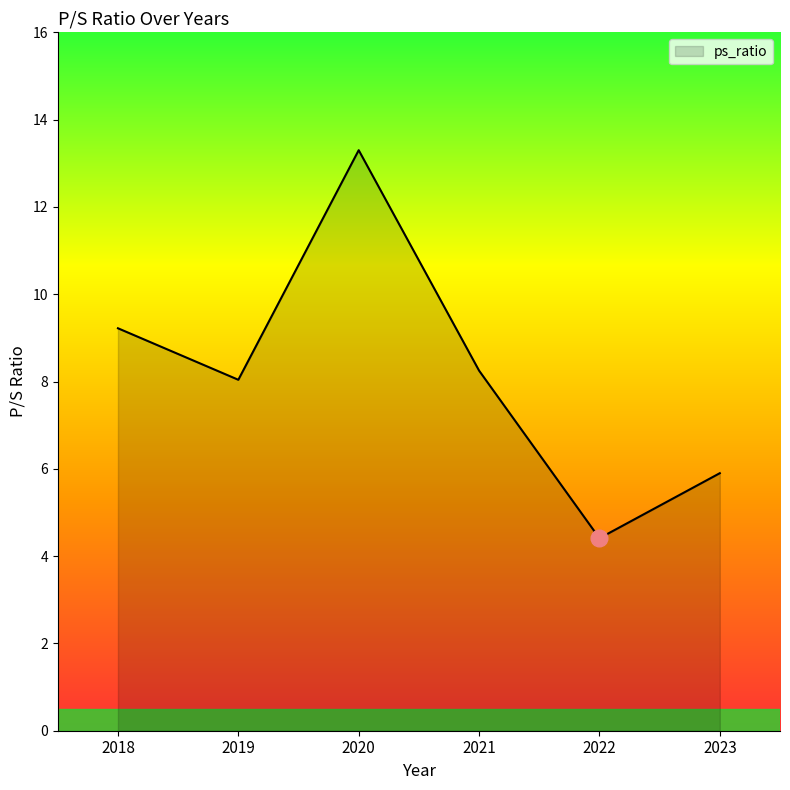

At which category does the data reach its first local valley?

2019